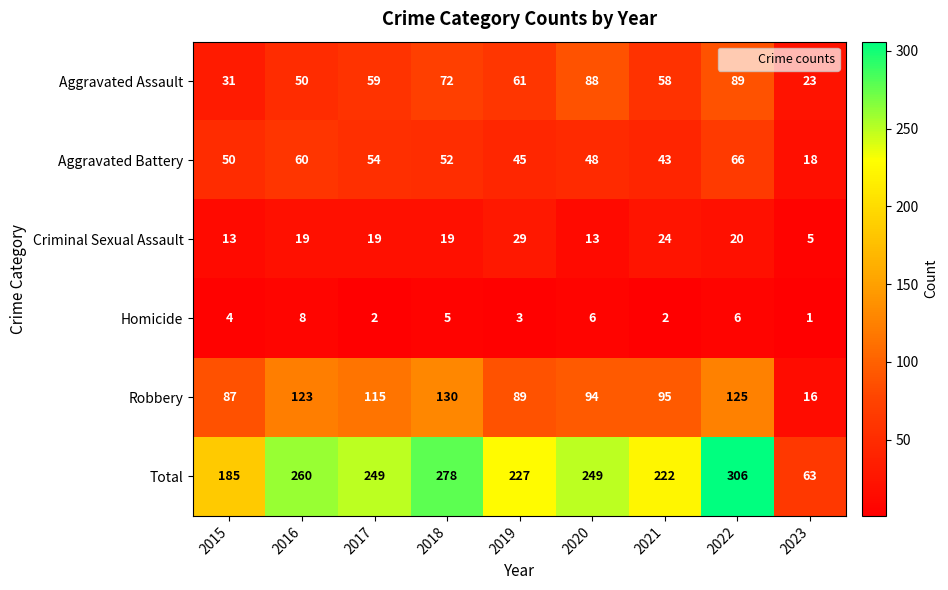

At which label does Total reach its minimum?

2023